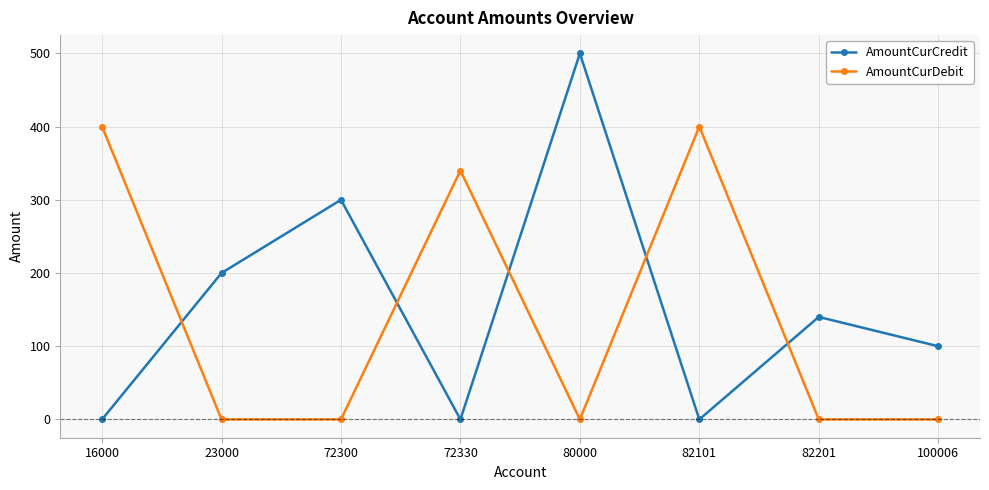

What is the total value across all series at 82101?

400